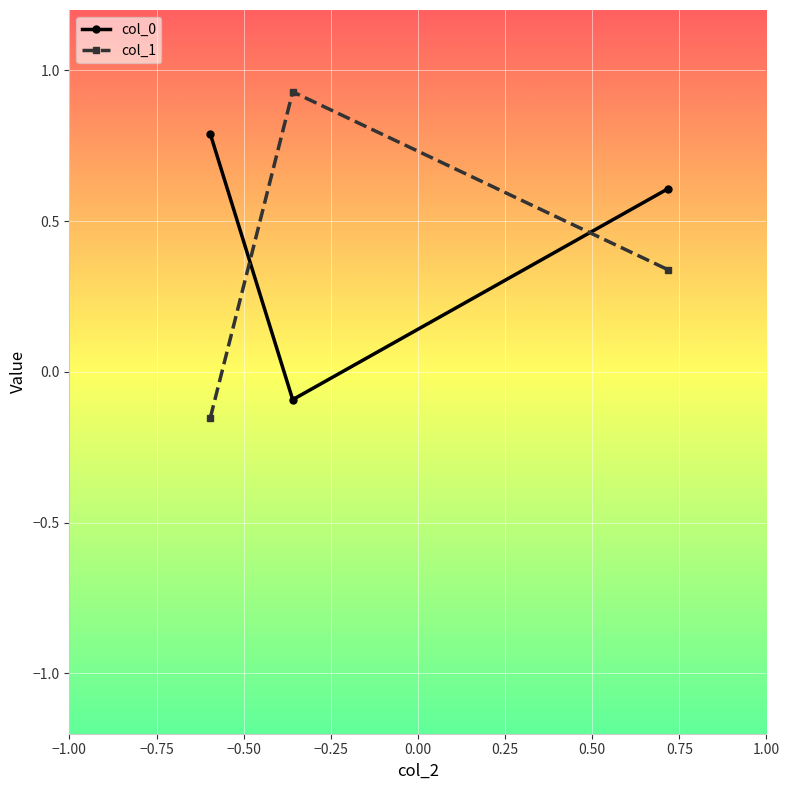

Count the number of data series in this chart.

2